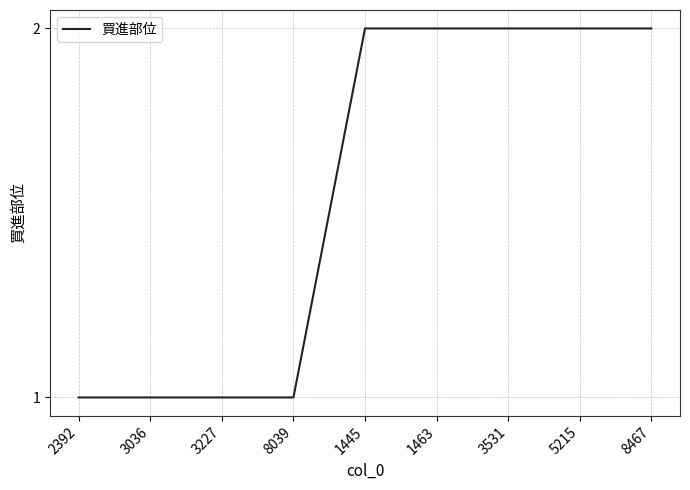

Reading left to right, what are all the values shown in this chart?

2392=1	3036=1	3227=1	8039=1	1445=2	1463=2	3531=2	5215=2	8467=2